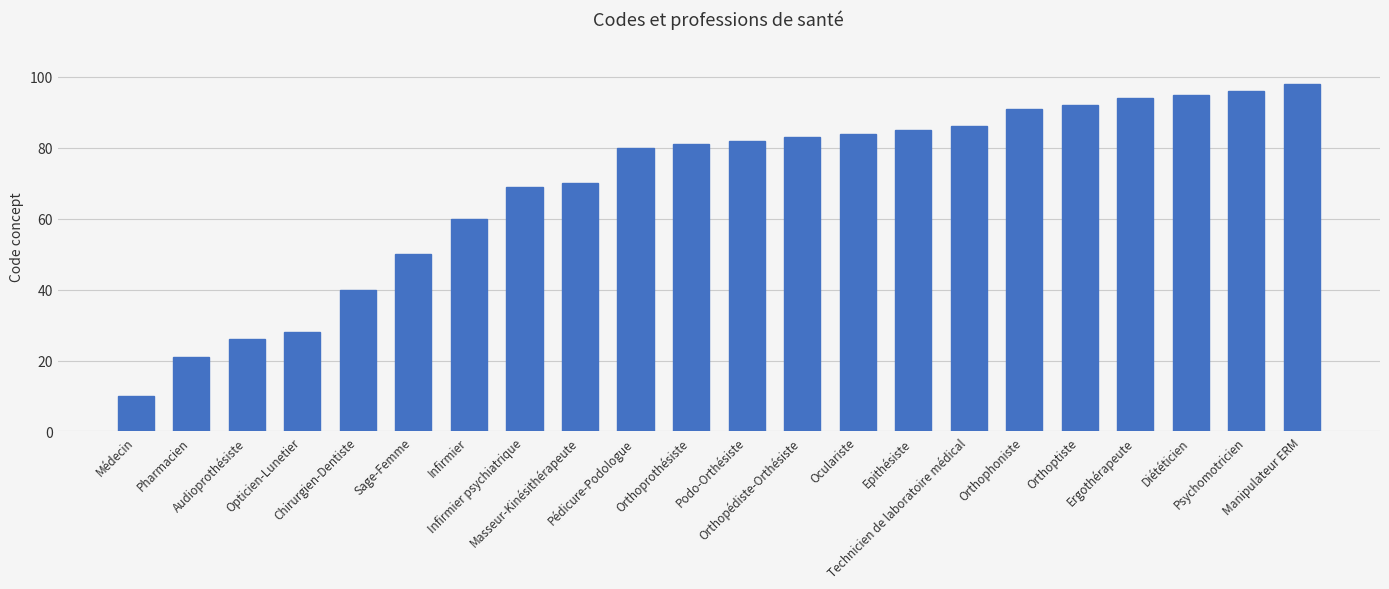

Which label corresponds to the smallest value in the chart?

Médecin